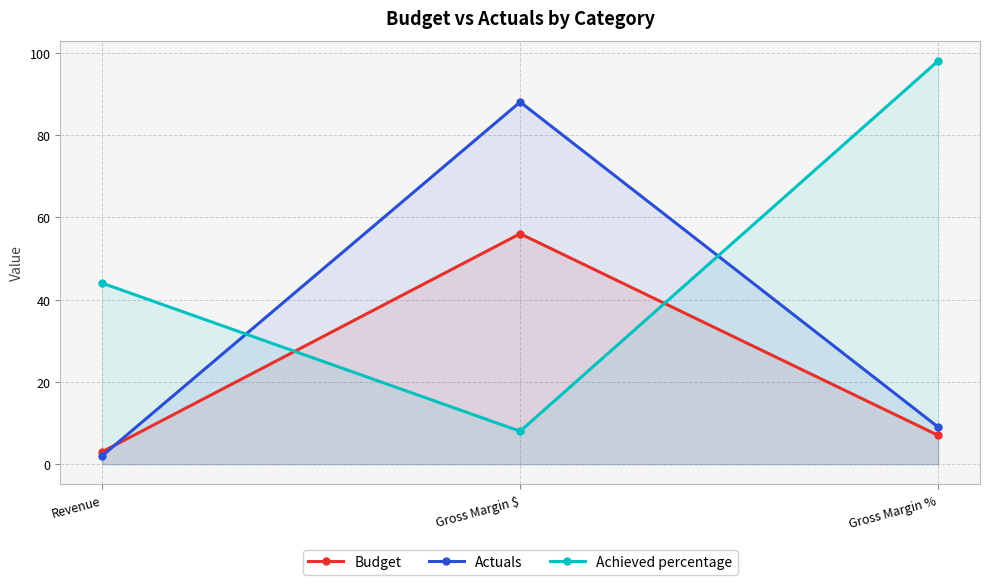

Reading right to left, extract all data points from this chart.

Budget: 7	56	3
Actuals: 9	88	2
Achieved percentage: 98	8	44